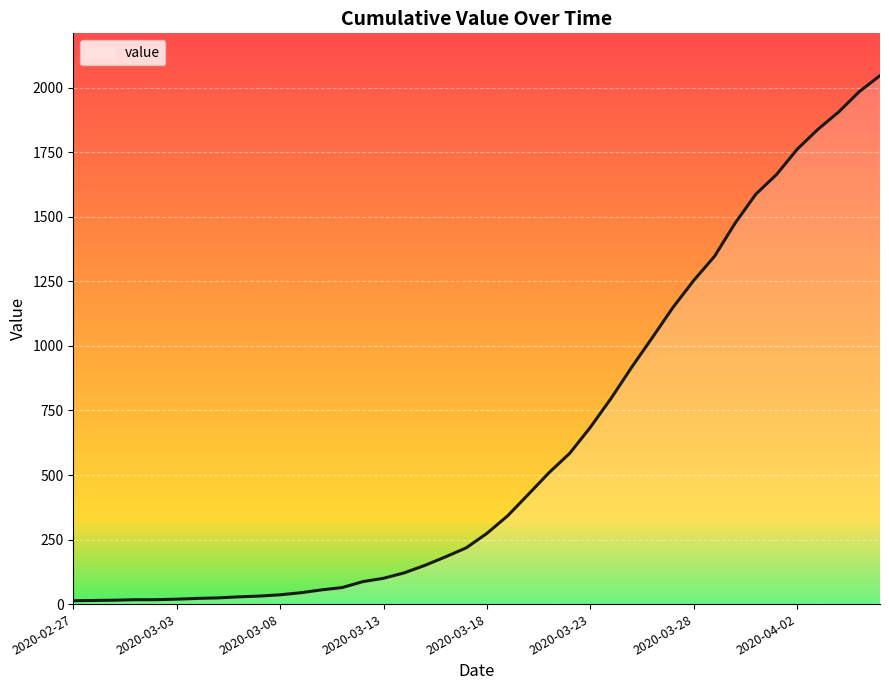

What is the greatest value displayed?

2047